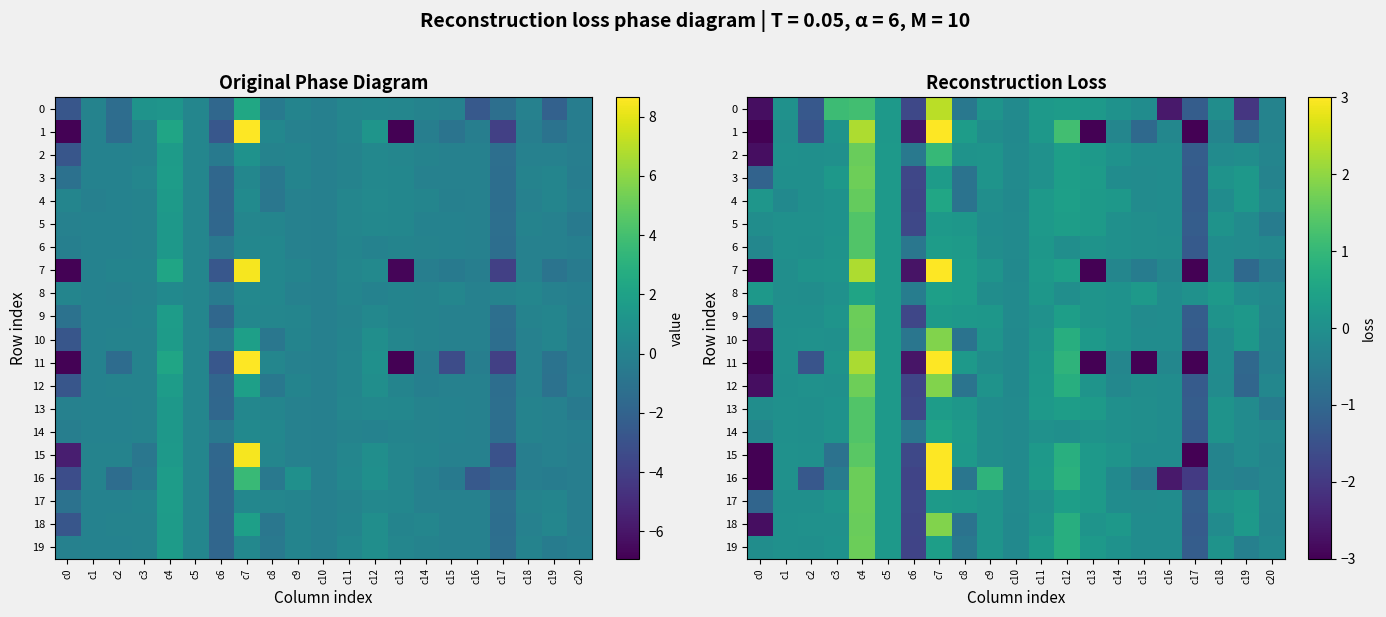

Between c2 and c5, which series saw the biggest shift?

11